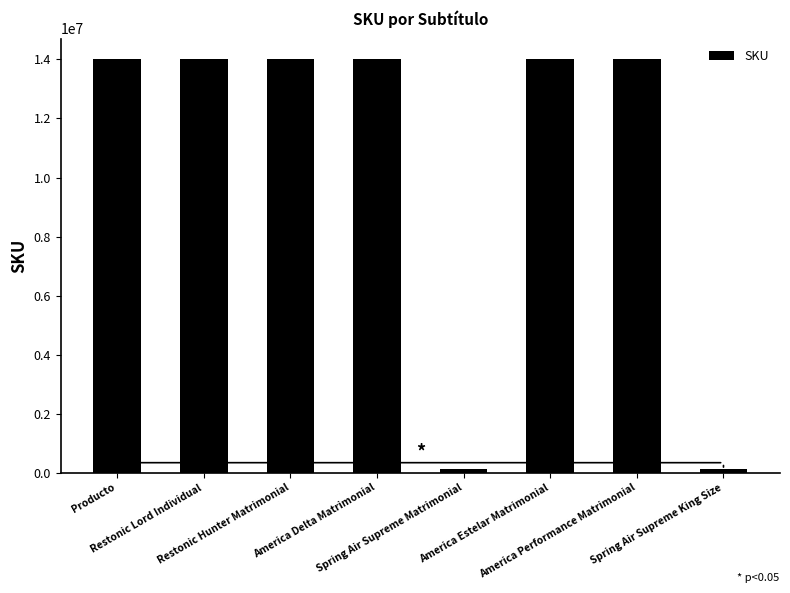

What is the average value?

10537812